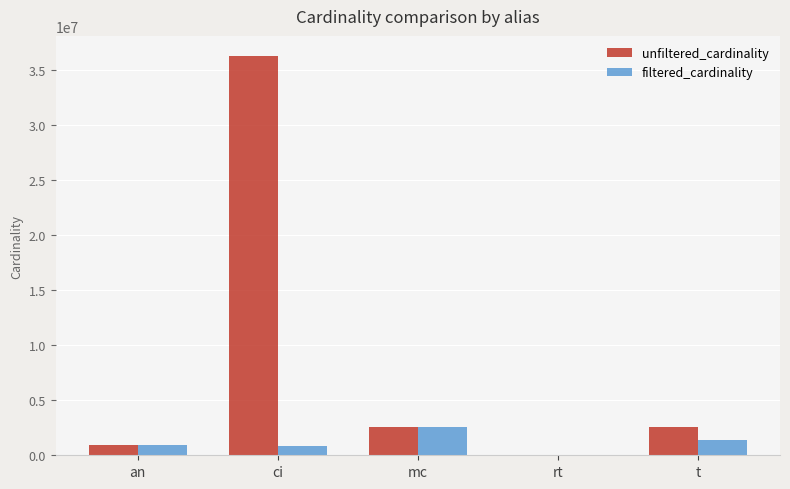

At which label does unfiltered_cardinality first exceed 2528312?

ci